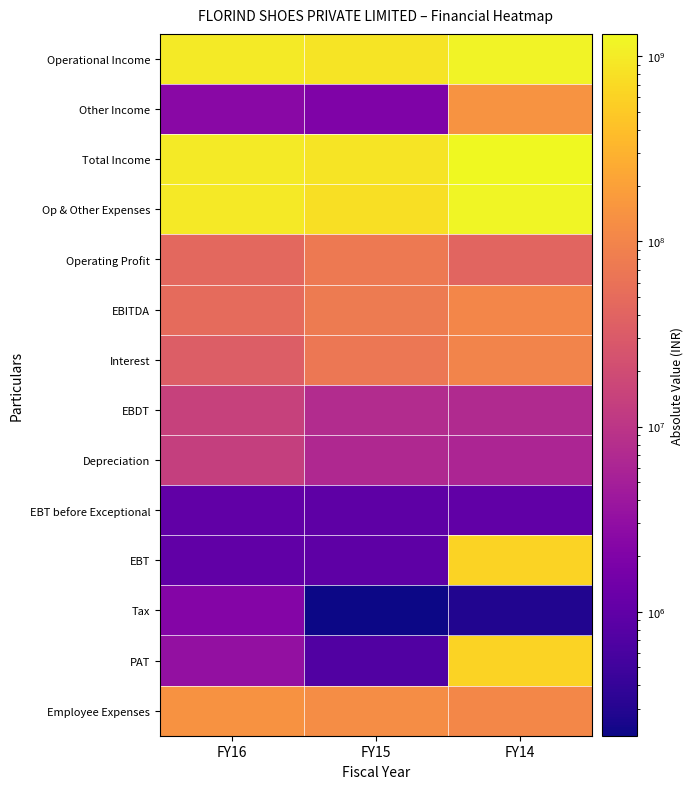

At FY14, list the series in order from smallest to largest.

Tax, EBT before Exceptional, Depreciation, EBDT, Operating Profit, Interest, EBITDA, Employee Expenses, Other Income, EBT, PAT, Operational Income, Op & Other Expenses, Total Income